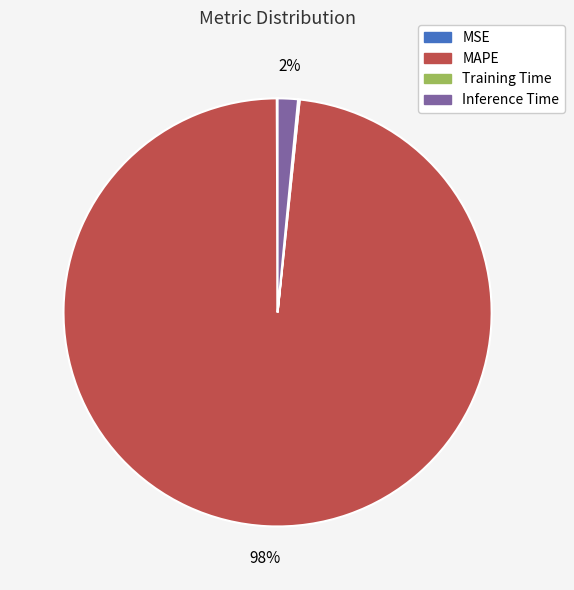

The MAPE slice represents 98% of the pie. True or false?

True